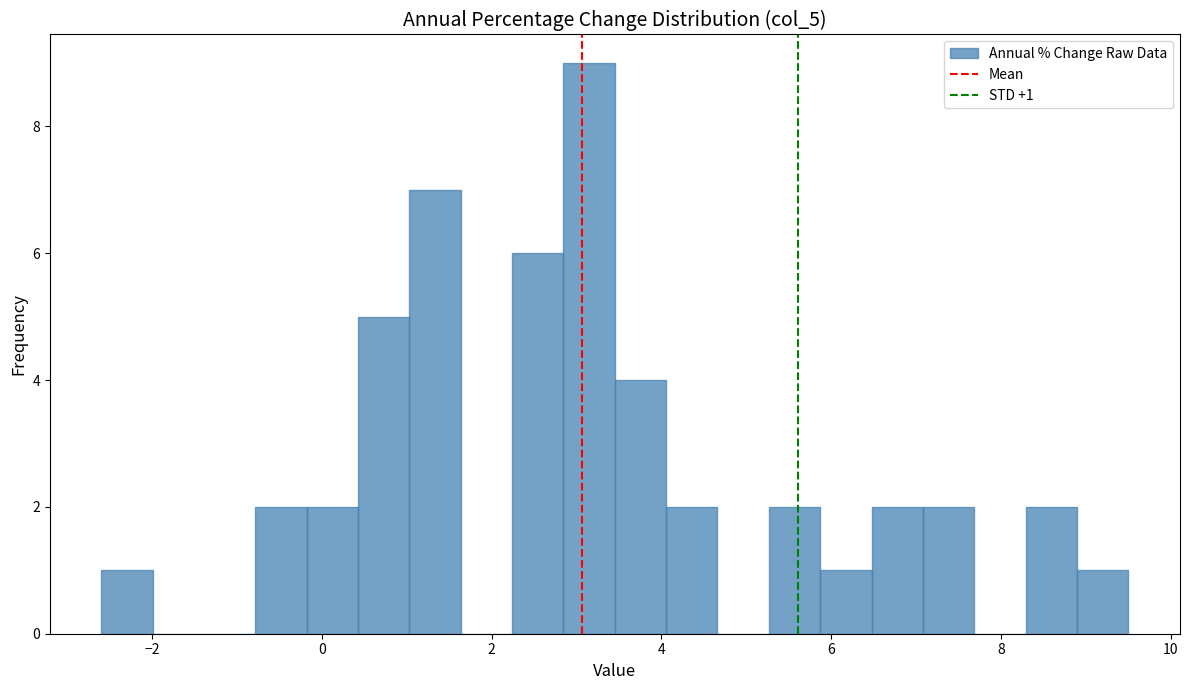

Around what value on the x-axis is the tallest bar? Give the approximate position of its centre, as read against the axis.

3.2